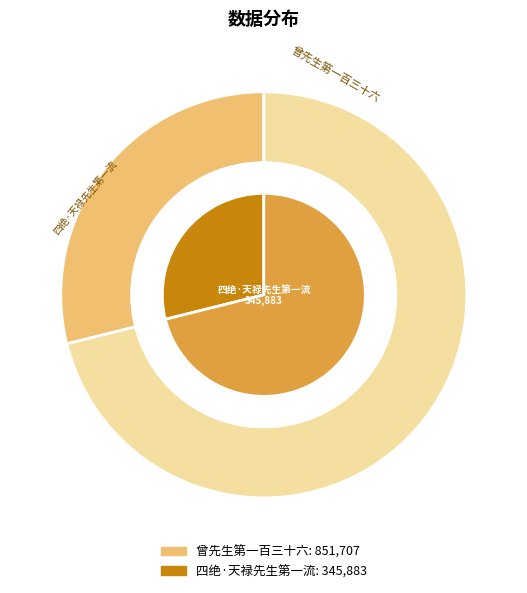

Between 四绝·天禄先生第一流 and 曾先生第一百三十六, which is larger?

曾先生第一百三十六